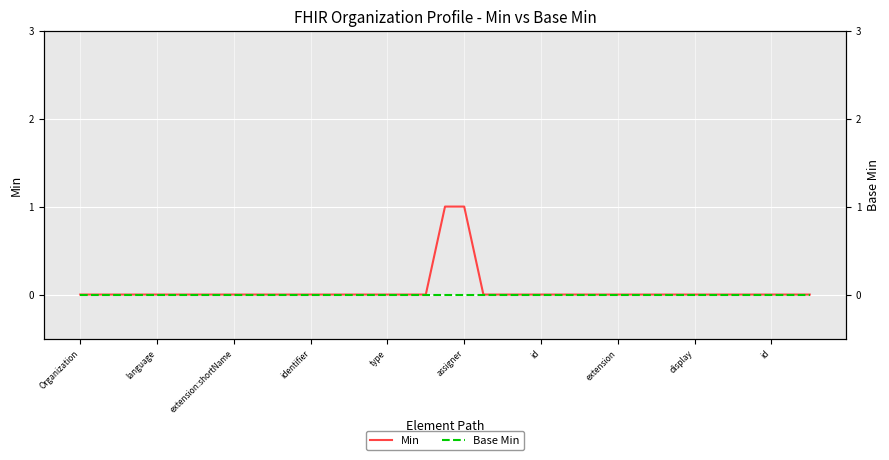

How many distinct data groups are displayed?

2